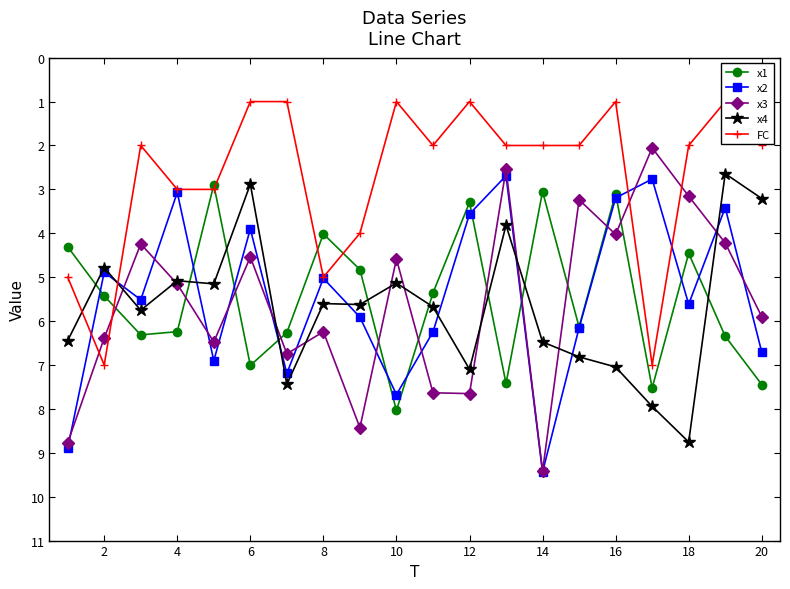

How many interior local peaks does the x1 series have?

6